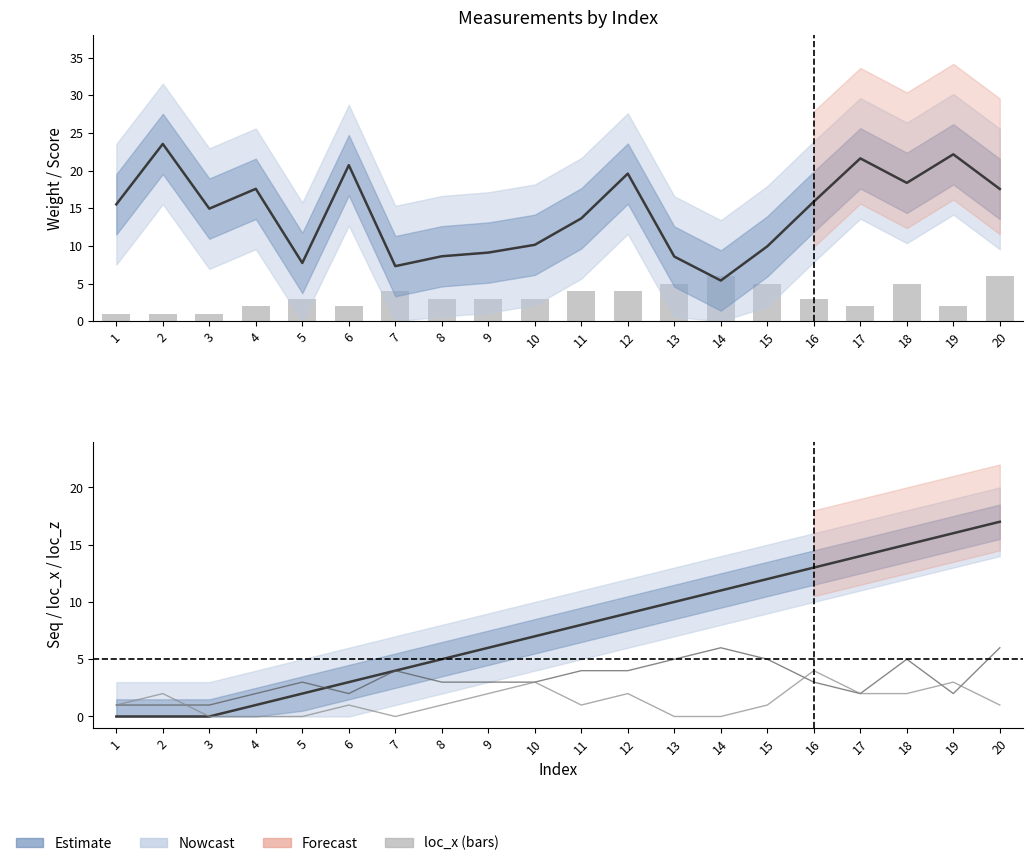

Reading right to left, list all the values displayed in this chart.

weight: 20=17.6	19=22.2	18=18.4	17=21.6	16=15.9	15=9.9	14=5.4	13=8.6	12=19.6	11=13.7	10=10.2	9=9.1	8=8.6	7=7.3	6=20.7	5=7.7	4=17.6	3=14.9	2=23.5	1=15.5
loc_x: 20=6.0	19=2.0	18=5.0	17=2.0	16=3.0	15=5.0	14=6.0	13=5.0	12=4.0	11=4.0	10=3.0	9=3.0	8=3.0	7=4.0	6=2.0	5=3.0	4=2.0	3=1.0	2=1.0	1=1.0
seq: 20=17.0	19=16.0	18=15.0	17=14.0	16=13.0	15=12.0	14=11.0	13=10.0	12=9.0	11=8.0	10=7.0	9=6.0	8=5.0	7=4.0	6=3.0	5=2.0	4=1.0	3=0.0	2=0.0	1=0.0
loc_z: 20=1.0	19=3.0	18=2.0	17=2.0	16=4.0	15=1.0	14=0.0	13=0.0	12=2.0	11=1.0	10=3.0	9=2.0	8=1.0	7=0.0	6=1.0	5=0.0	4=0.0	3=0.0	2=2.0	1=1.0